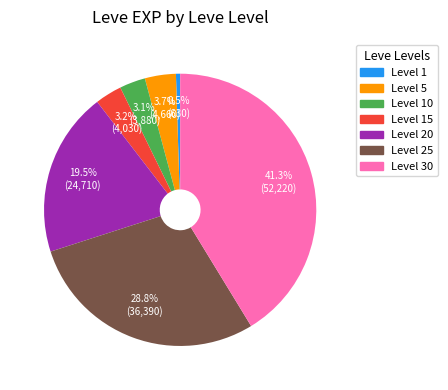

Is there any slice that represents more than half of the pie?

No